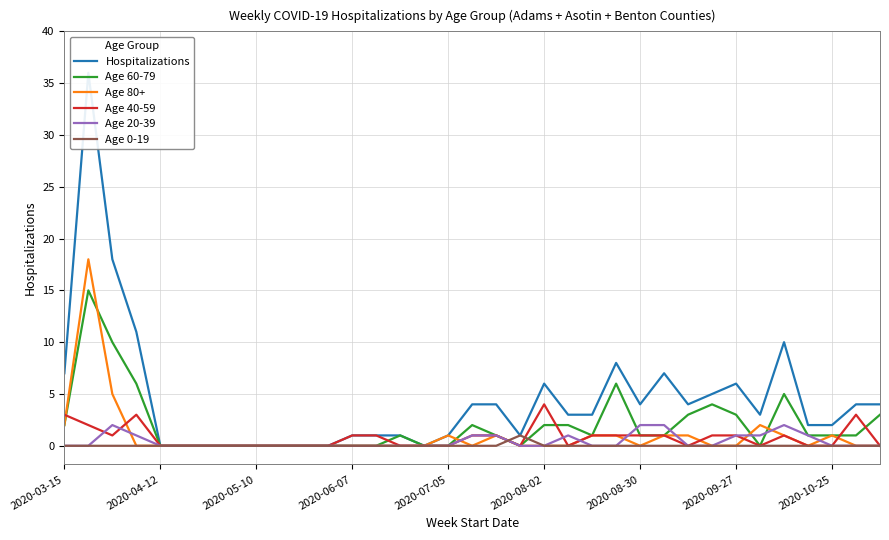

Where is the first local minimum for Hospitalizations?

15